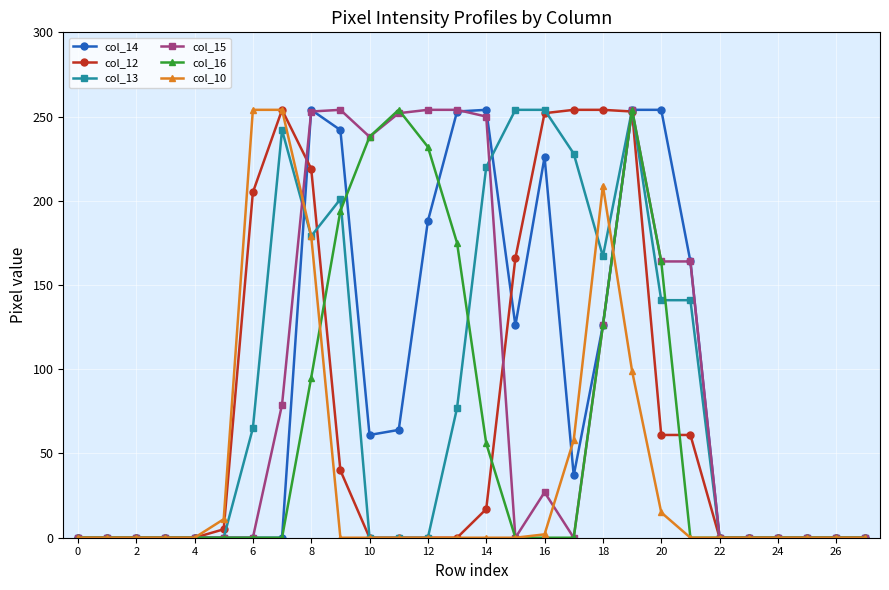

True or false: col_14 has more than 0 points higher than both neighbors.

True